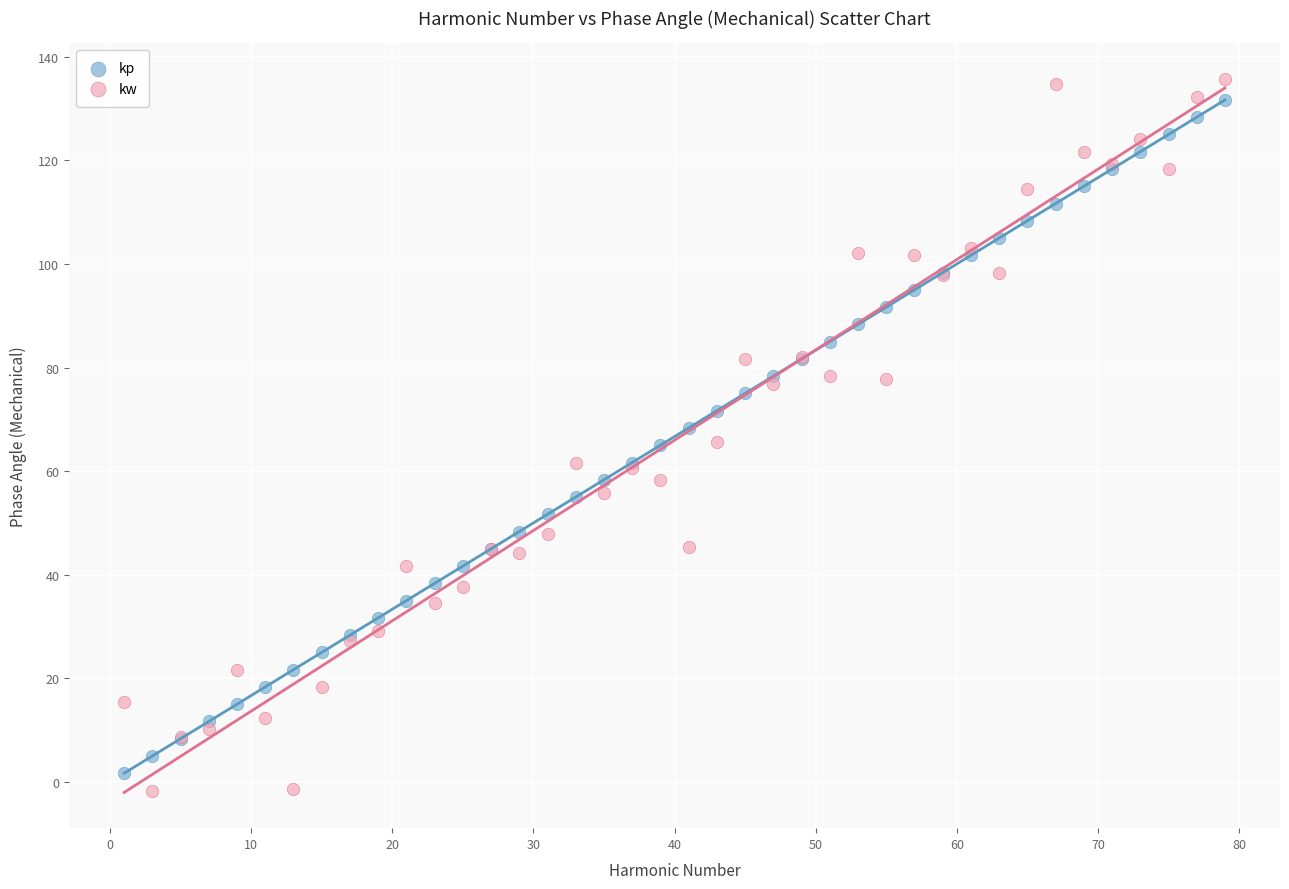

Which series has the largest Y range (max minus min)?

kw